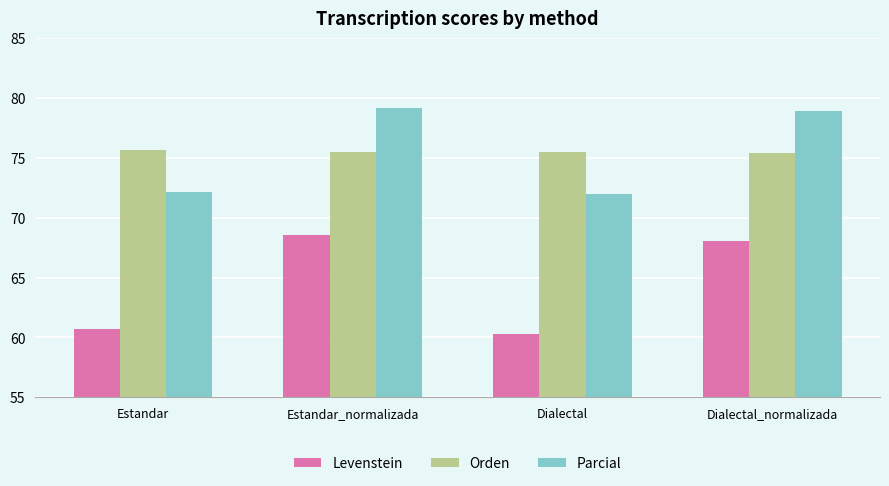

What is the maximum value shown in the chart?

79.1